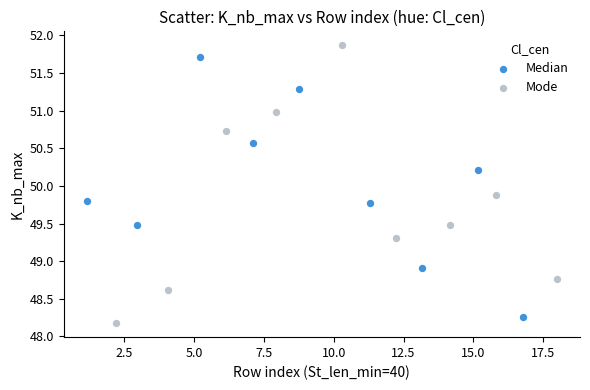

Which series has the largest Y range (max minus min)?

Mode